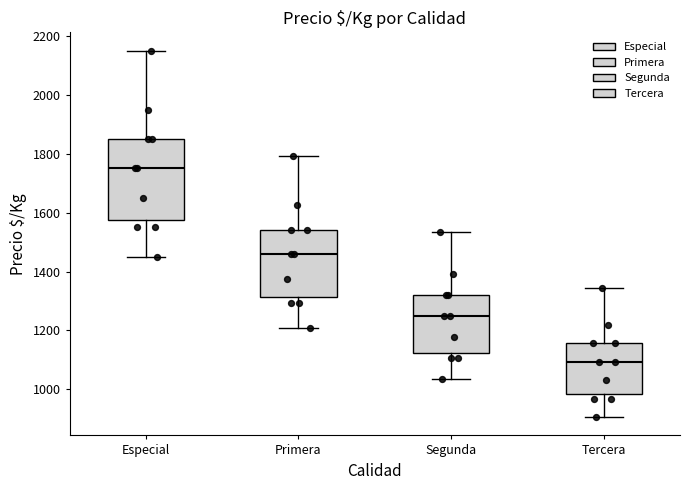

Where does the lower whisker of the box for Segunda end on the y-axis? The values are not printed on the chart, so give them approximately, as read against the axis.

1040